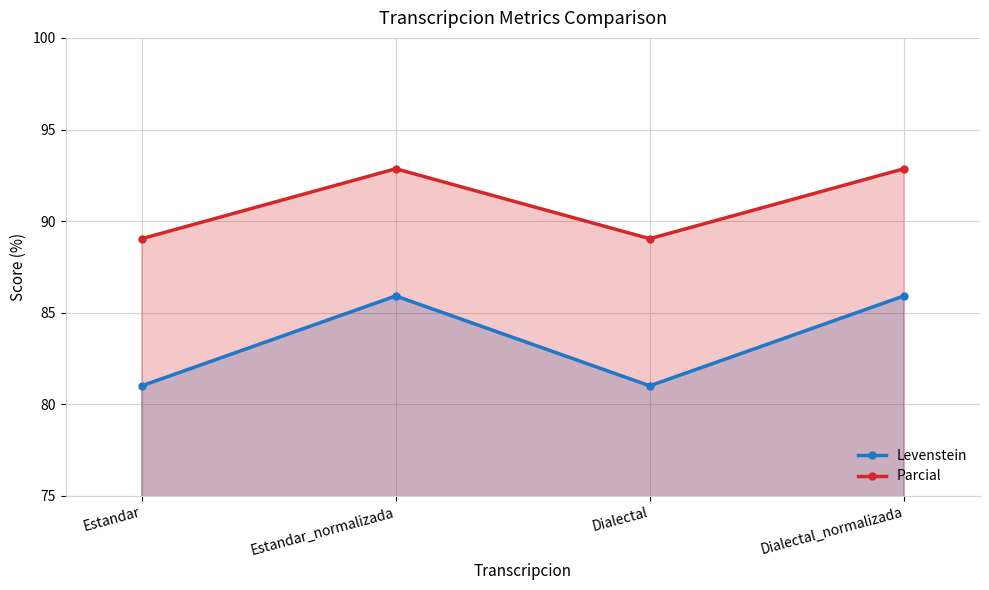

What position from the left is Estandar?

1